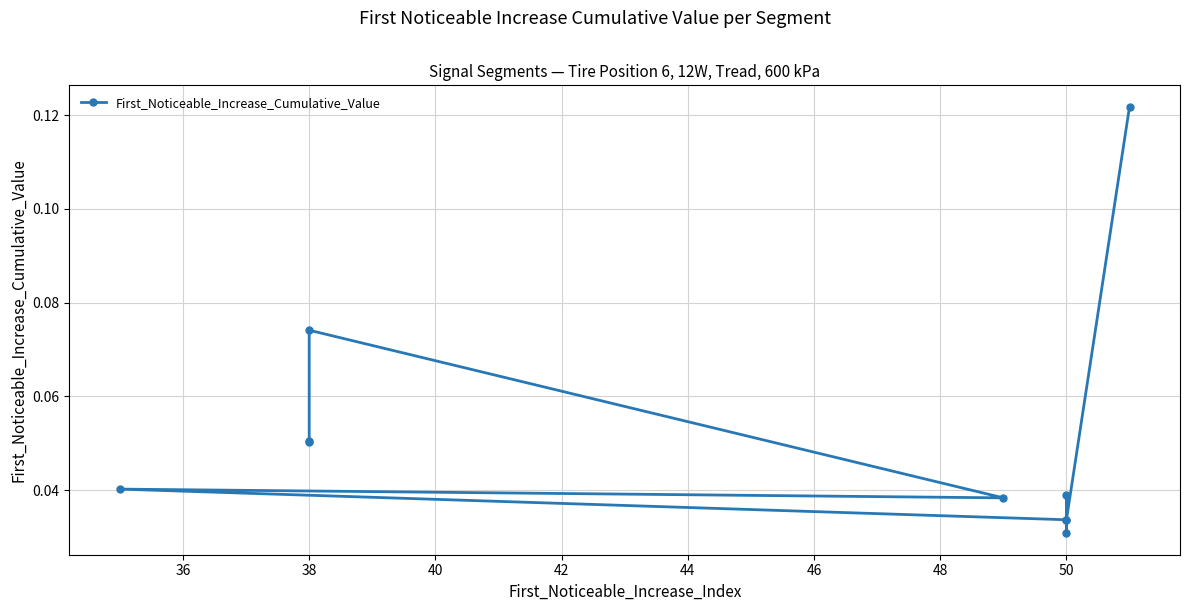

What is the greatest value displayed?

0.1